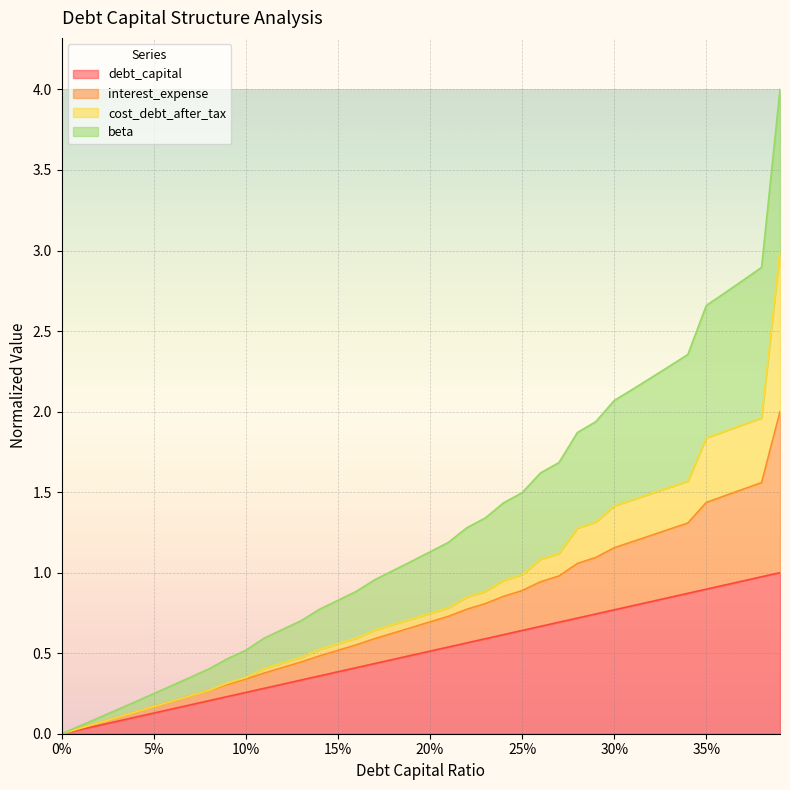

What is the highest value of the debt_capital series?

1.0